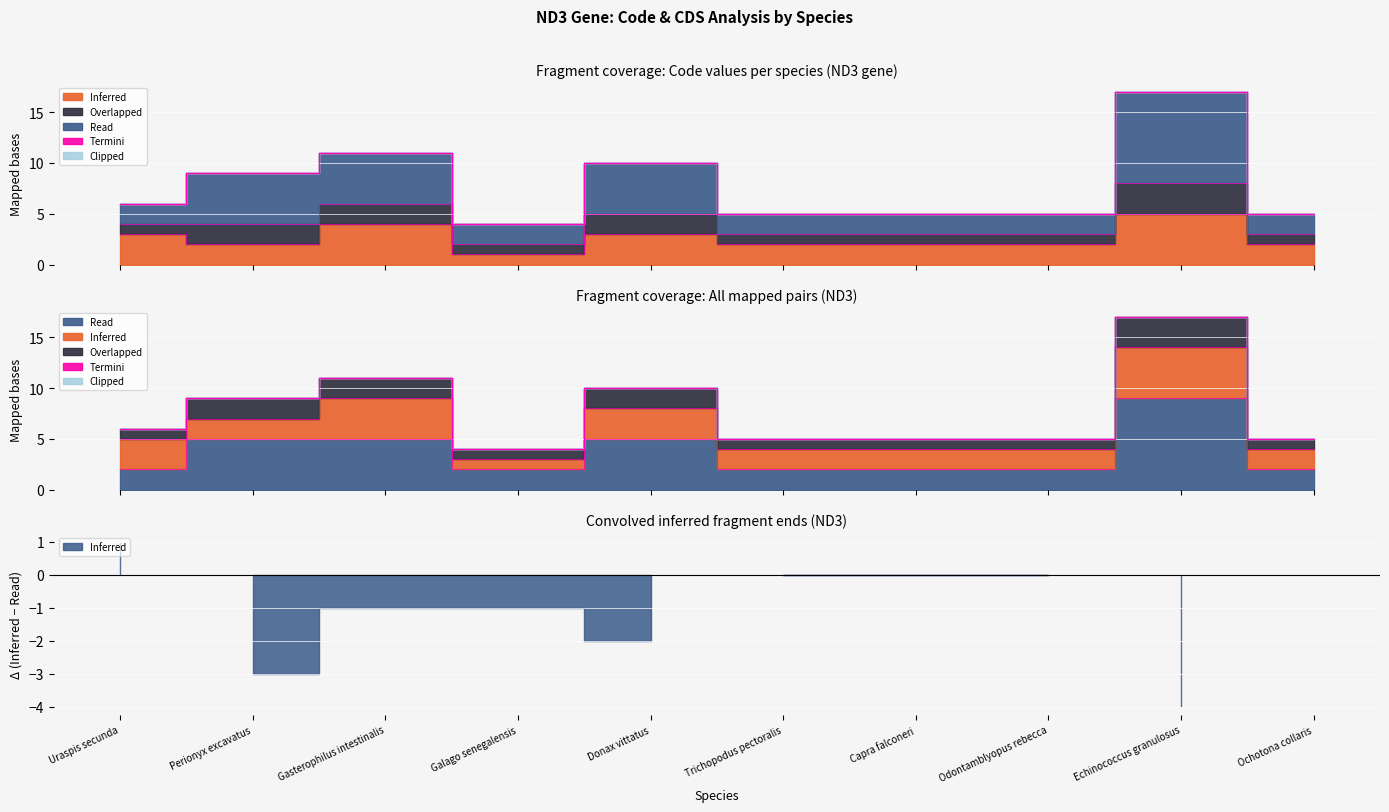

What is the smallest value displayed?

1